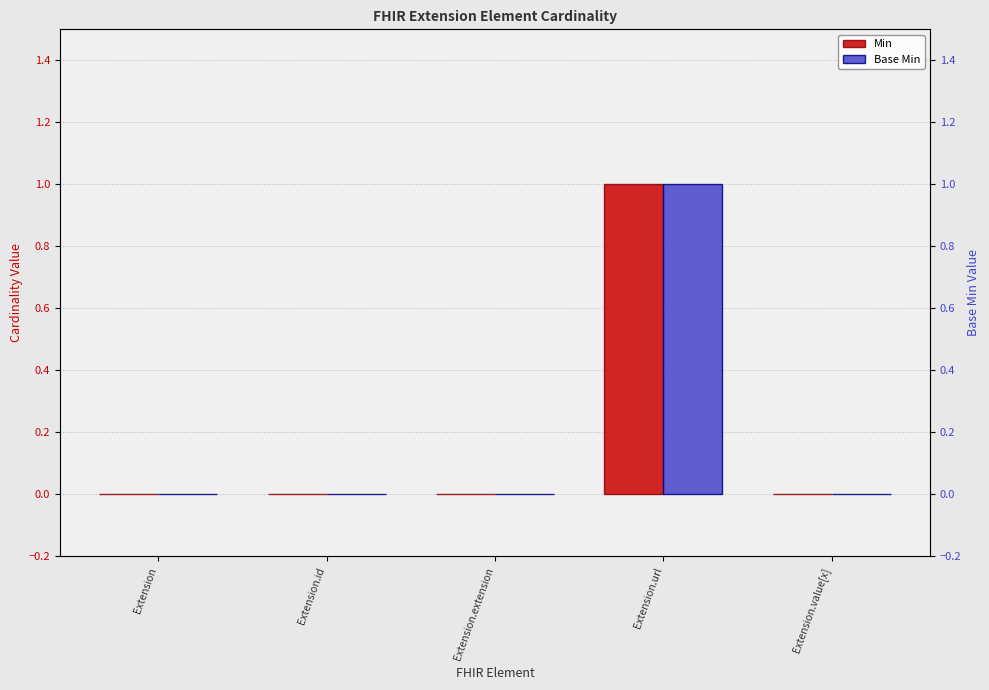

Which series has the widest spread of values?

Min